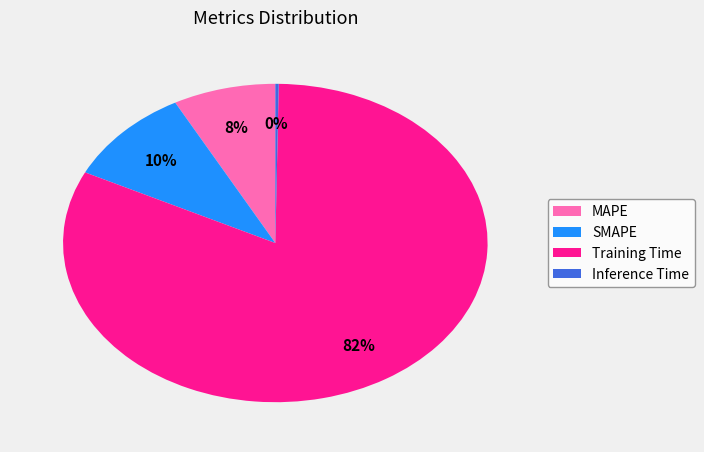

To the nearest percent, what portion does MAPE represent?

8%